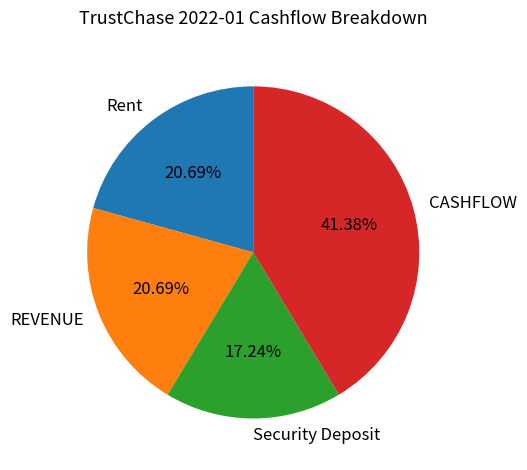

Count the number of slices in the pie.

4